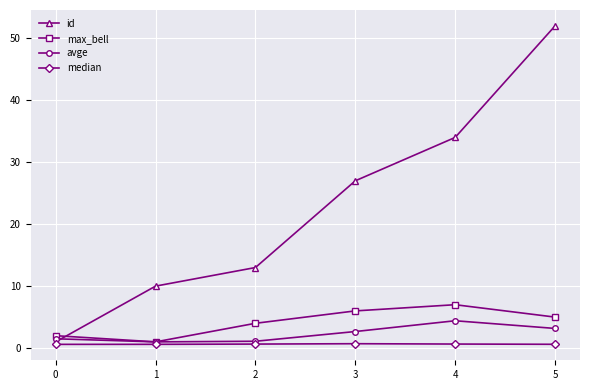

List the series in order of their peak value, lowest first.

median, avge, max_bell, id